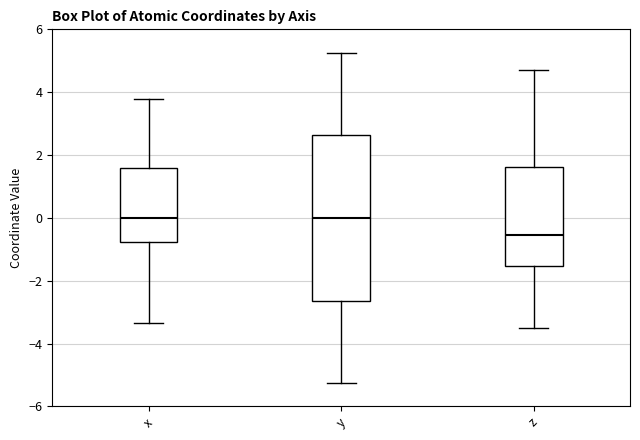

Where does the upper whisker of the box for z end on the y-axis? The values are not printed on the chart, so give them approximately, as read against the axis.

4.8